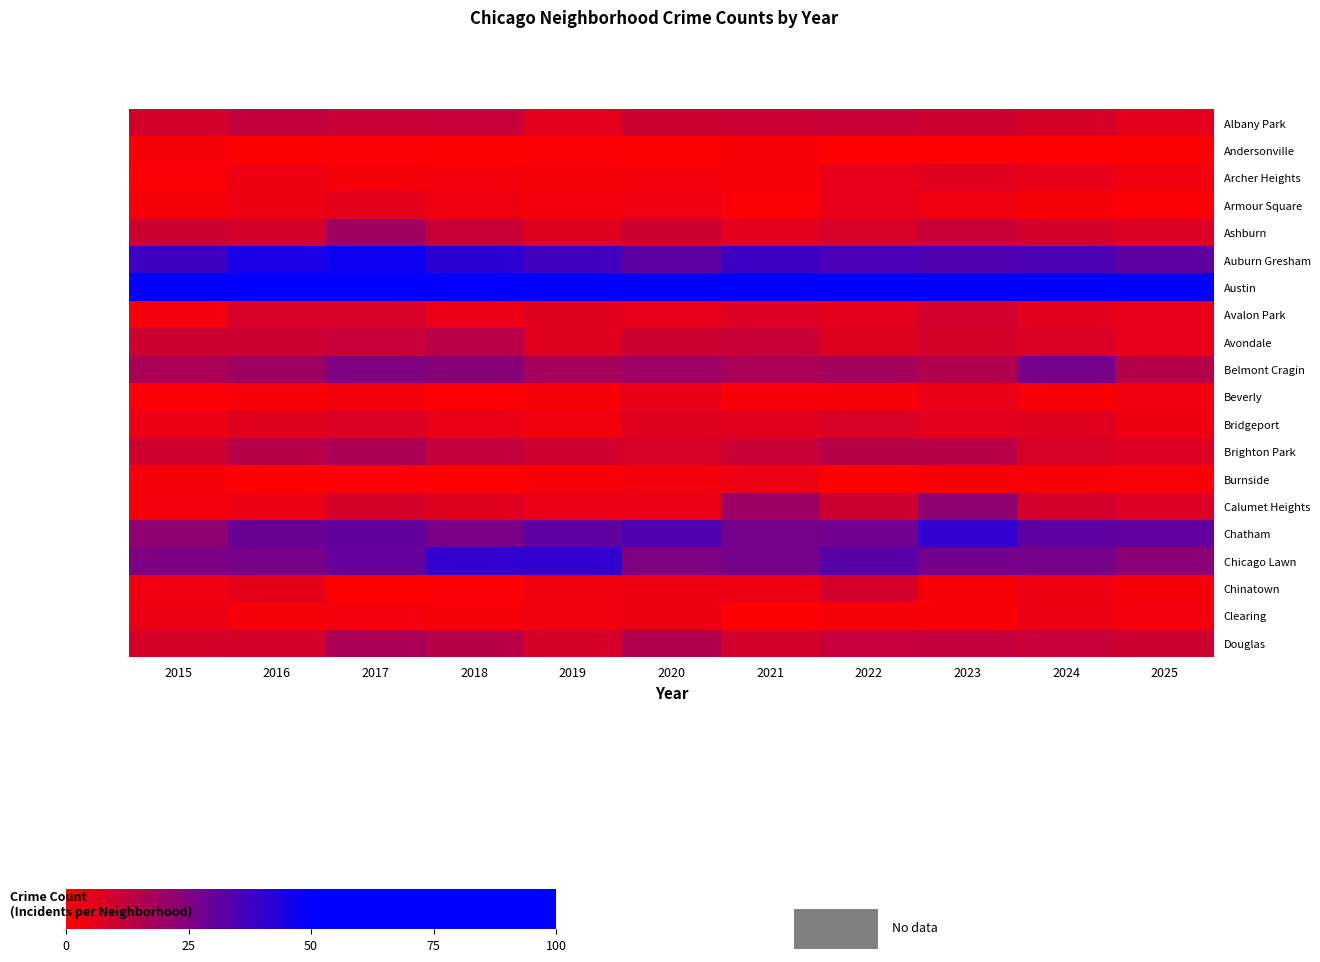

Which category has the highest value across all series?

2017